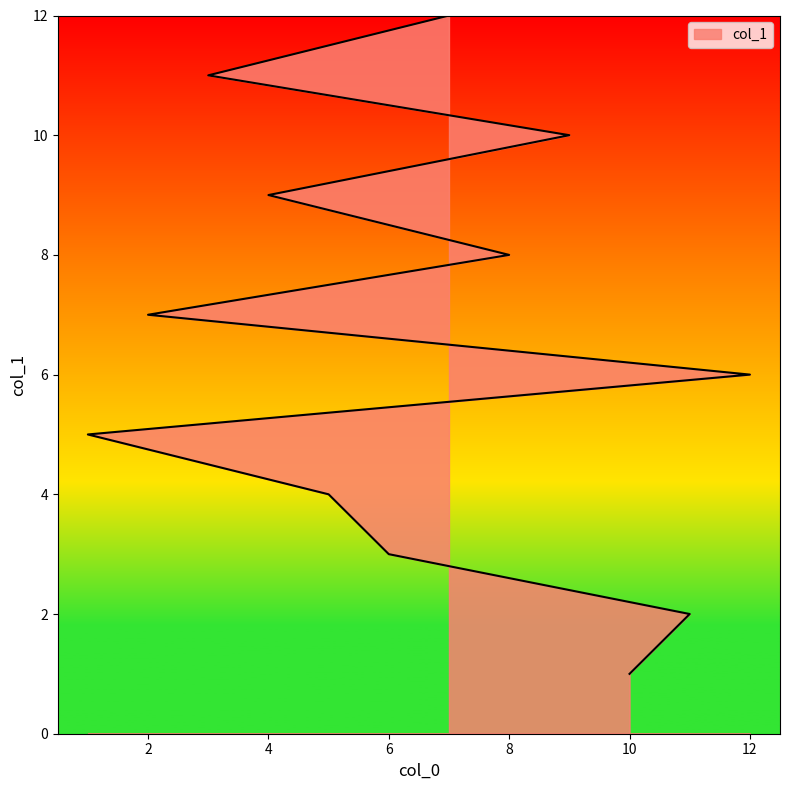

How many data points are above 7?

5